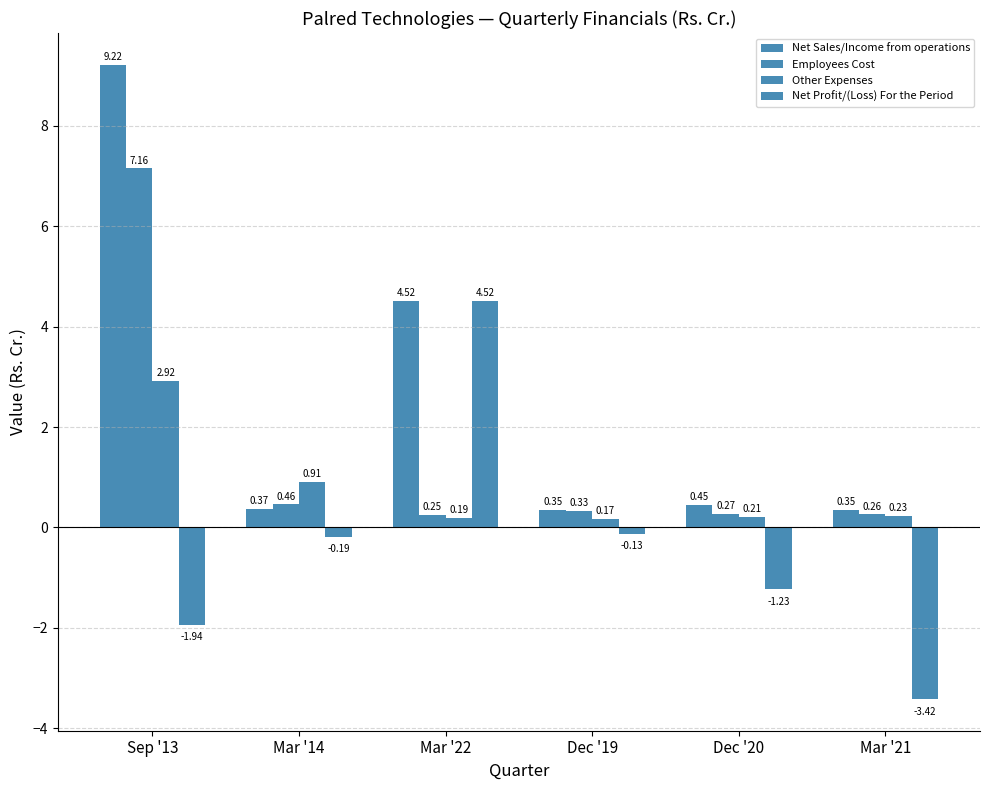

At which label is Net Sales/Income from operations closest to 4?

Mar '22